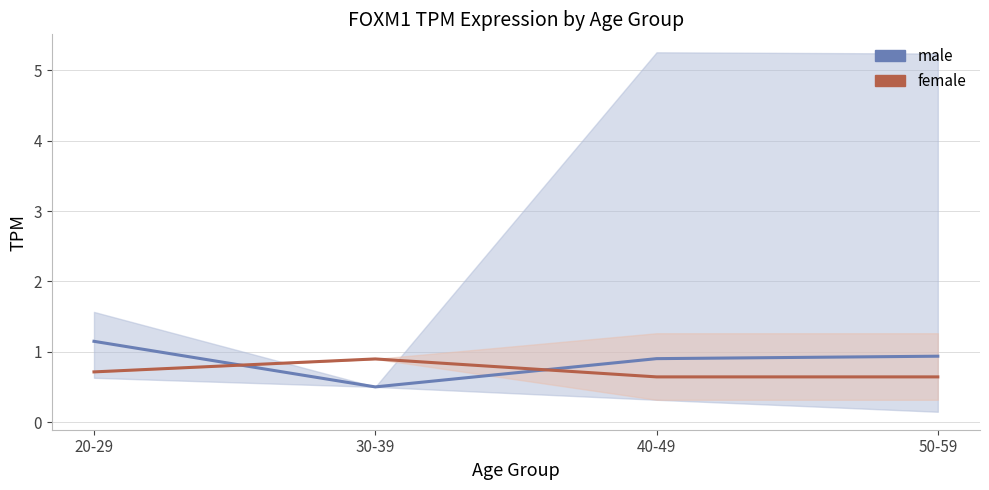

Reading left to right, transcribe all the data shown in this chart.

male: 20-29=1.1	30-39=0.5	40-49=0.9	50-59=0.9
female: 20-29=0.7	30-39=0.9	40-49=0.6	50-59=0.6